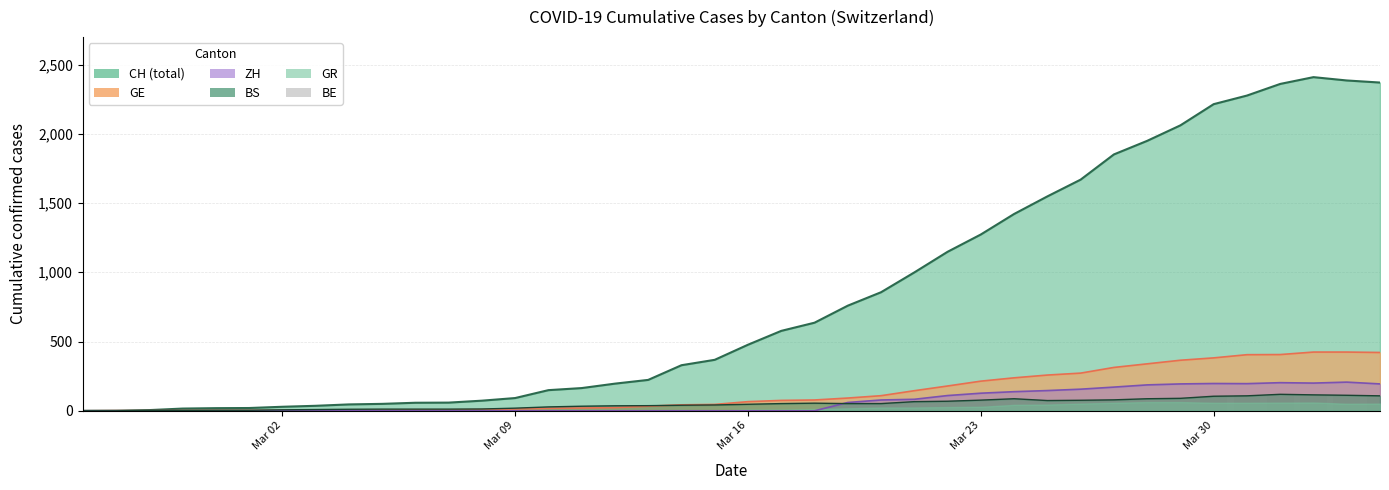

What is the maximum value for GE?

424